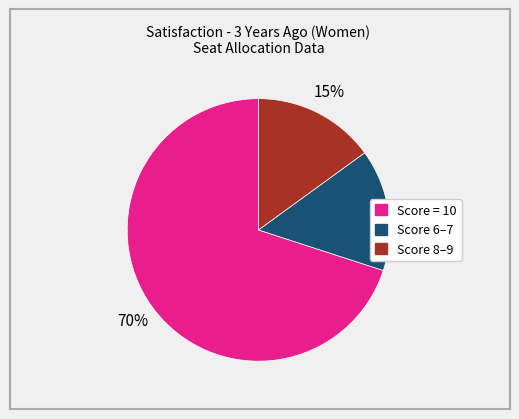

Is there a majority slice in this chart?

Yes